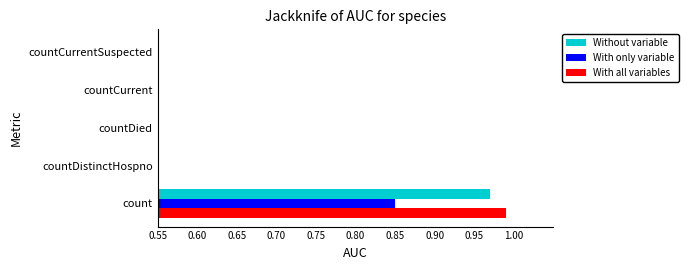

Rank the series at countDied from highest to lowest value.

With all variables, Without variable, With only variable